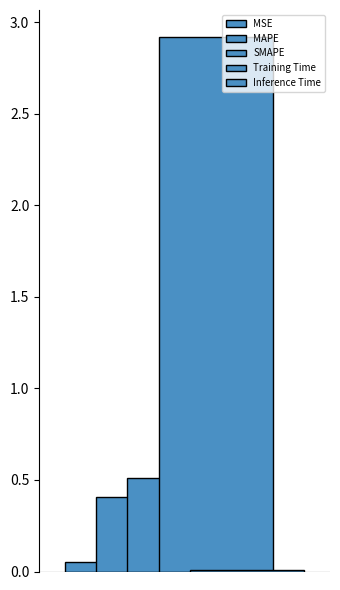

What is the greatest value displayed?

2.9